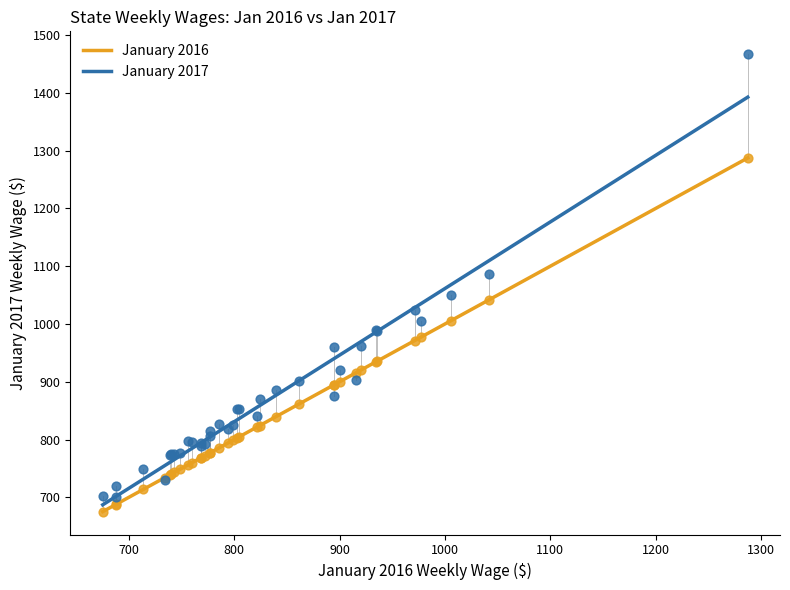

Which series contains the highest Y value?

January 2017